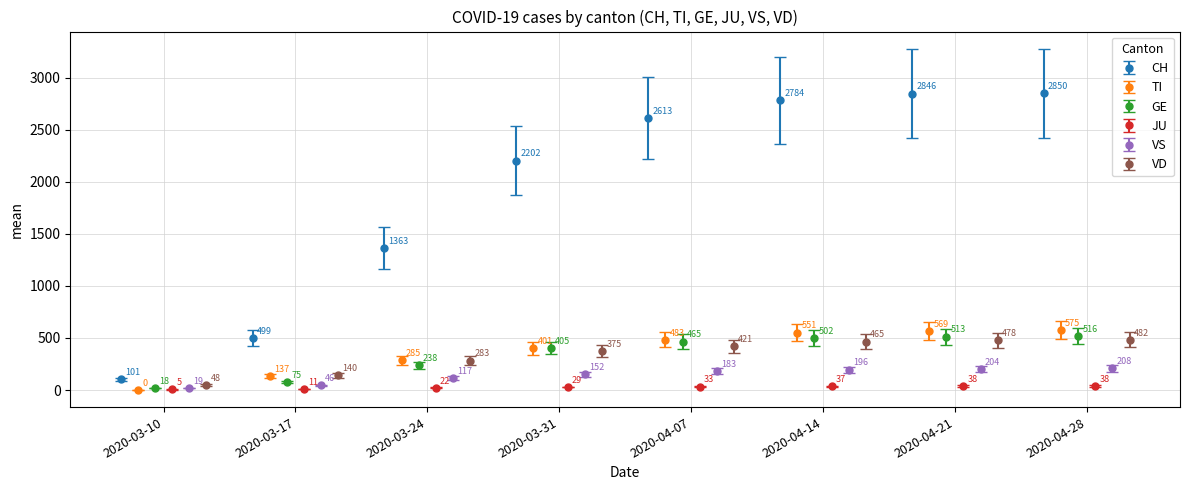

What is the minimum value for CH?

101